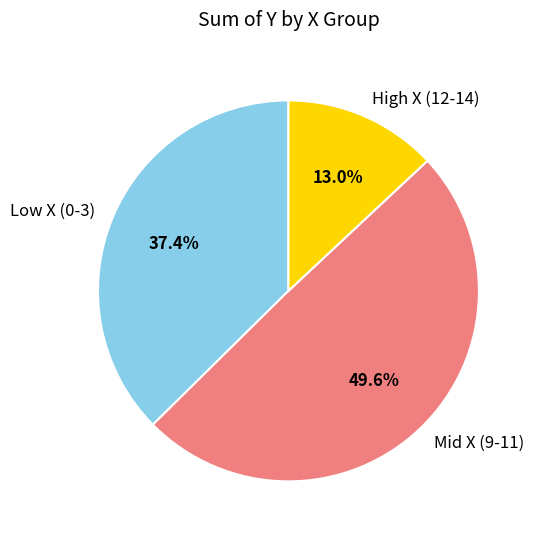

Is there any slice that represents more than half of the pie?

No